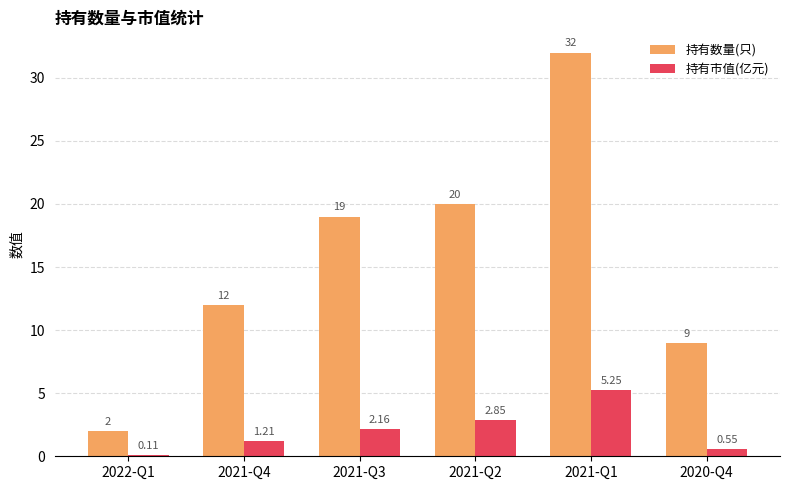

What is the label of the 1st bar from the right?

2020-Q4